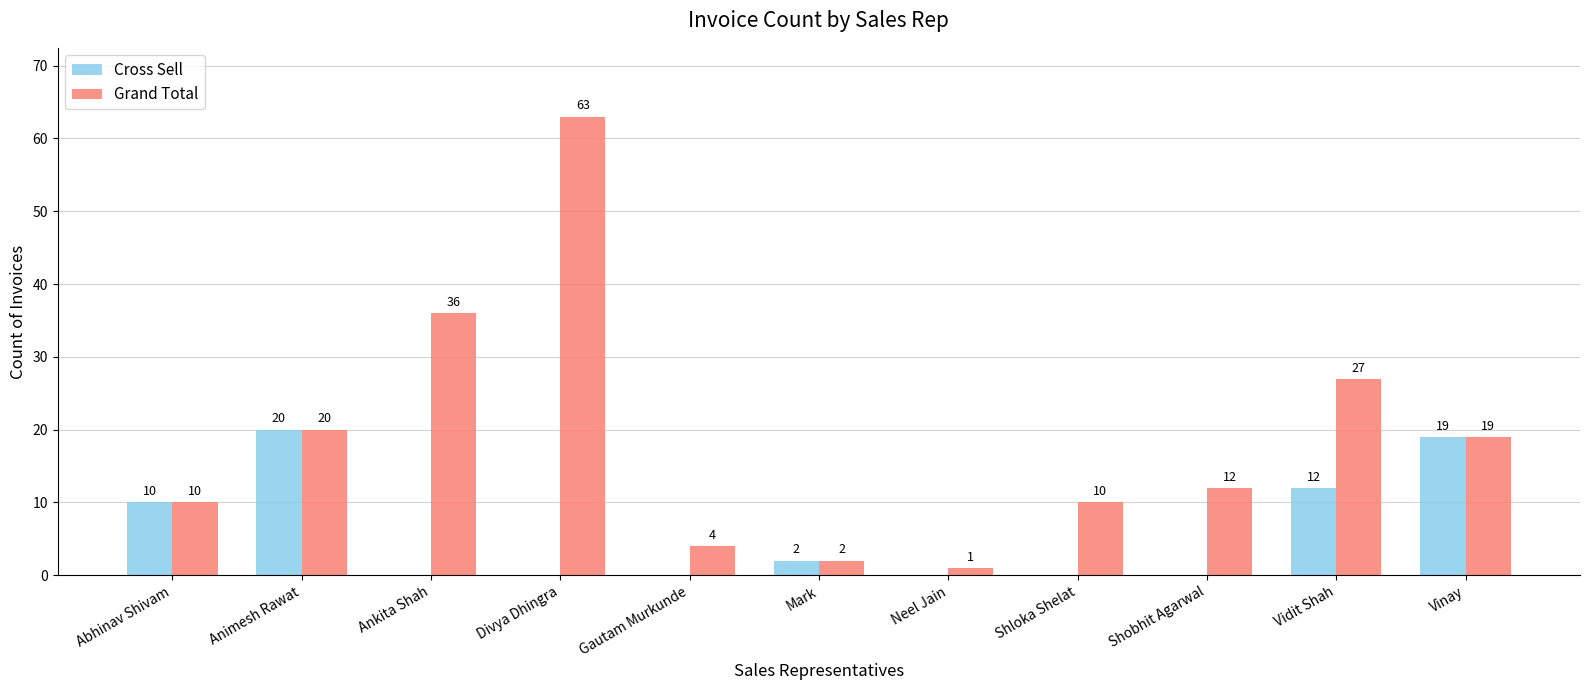

Which series changed the most between Gautam Murkunde and Shloka Shelat?

Grand Total